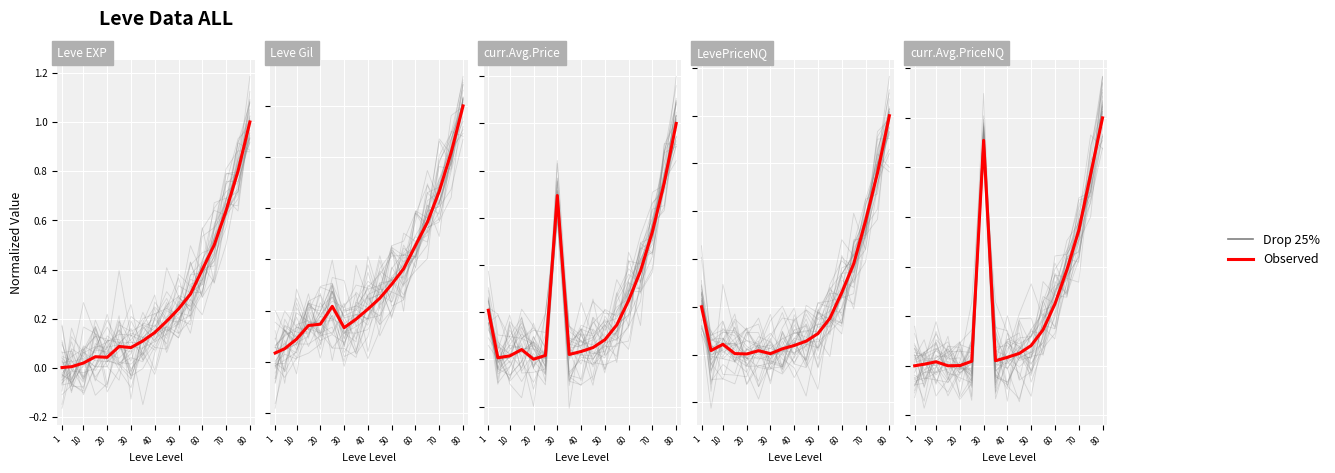

Between 10 and 50, which is larger?

50